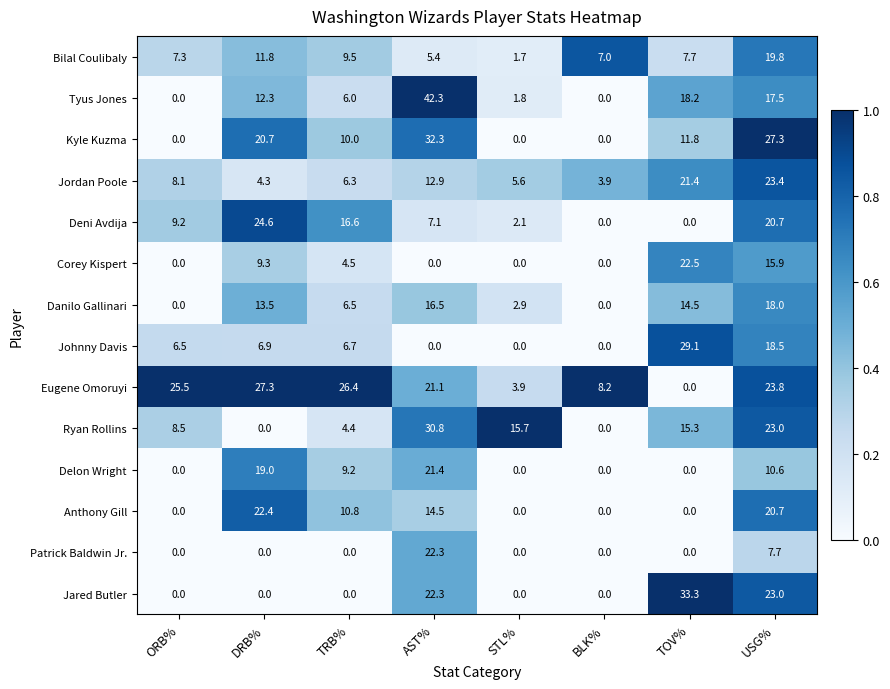

At which category does the chart reach its peak across all series?

AST%